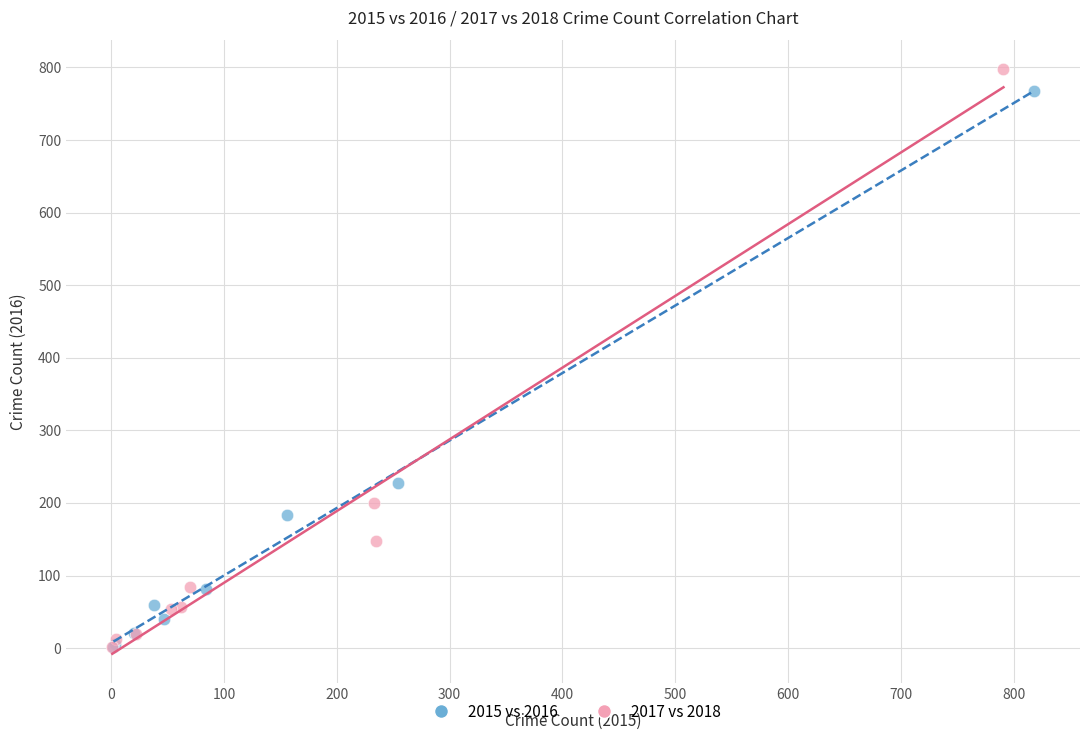

Which series has the largest Y range (max minus min)?

2017 vs 2018